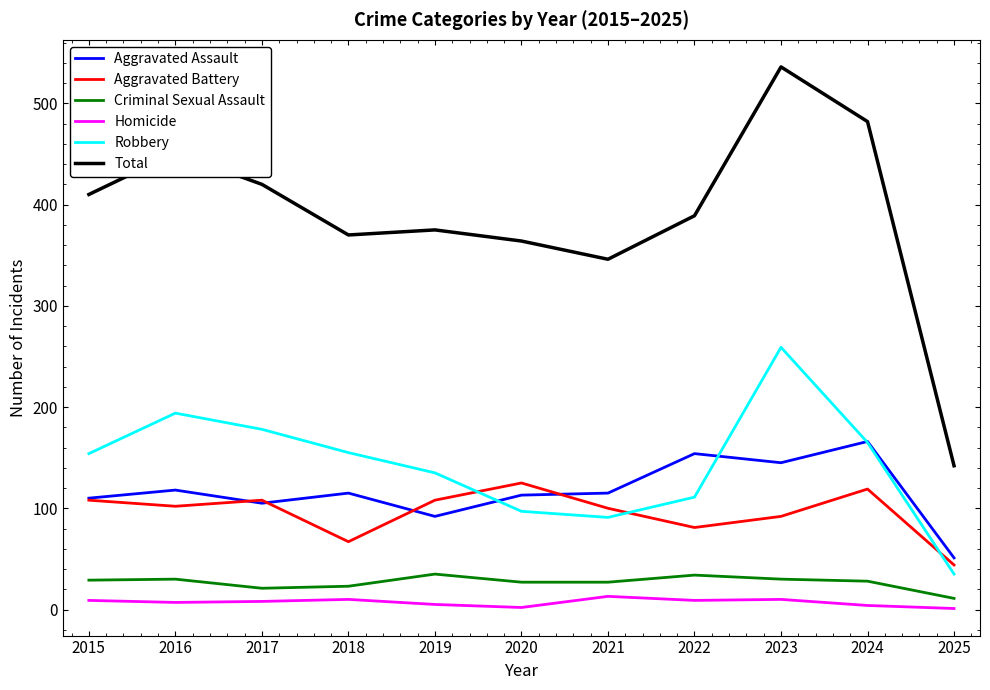

Which category has the highest value in the Aggravated Assault series?

2024